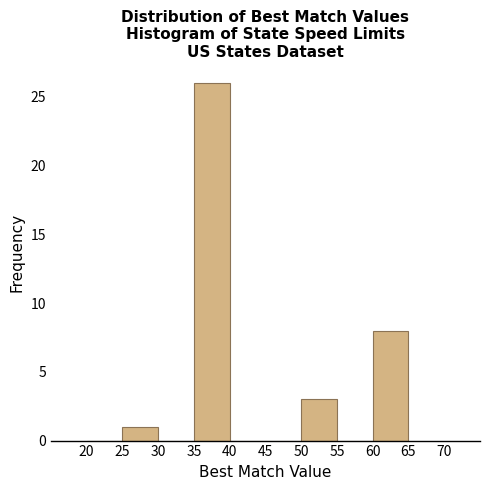

Reading left to right, list every bar in this chart as the range it spans on the x-axis followed by its height. The values are not printed on the chart, so give them approximately, as read against the axis.

20 to 25: 0
25 to 30: 1
30 to 35: 0
35 to 40: 26
40 to 45: 0
45 to 50: 0
50 to 55: 3
55 to 60: 0
60 to 65: 8